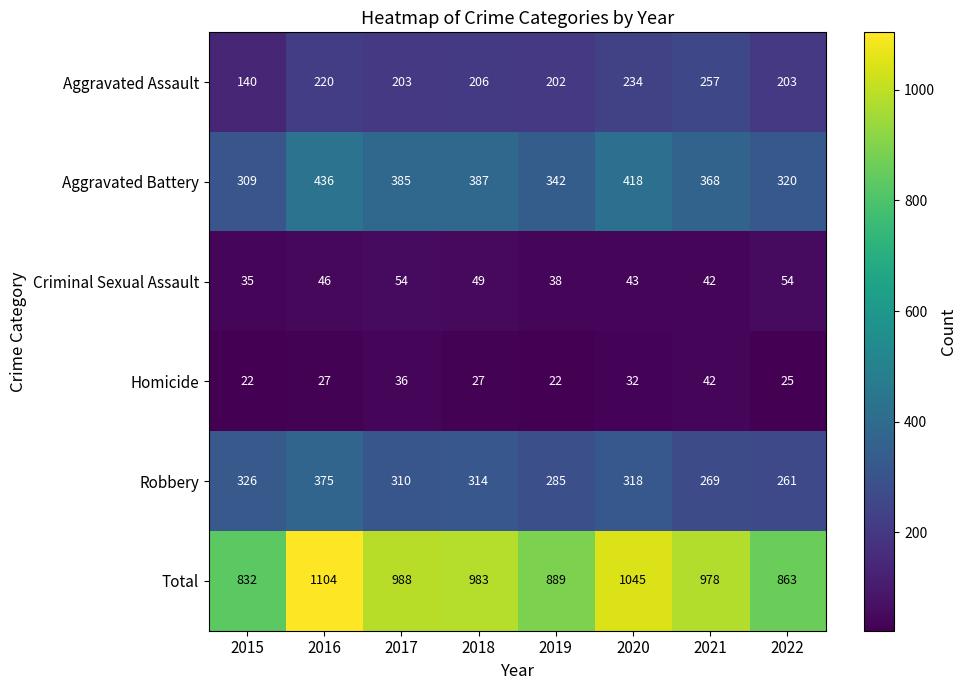

True or false: Homicide has a value of 38 at 2016.

False